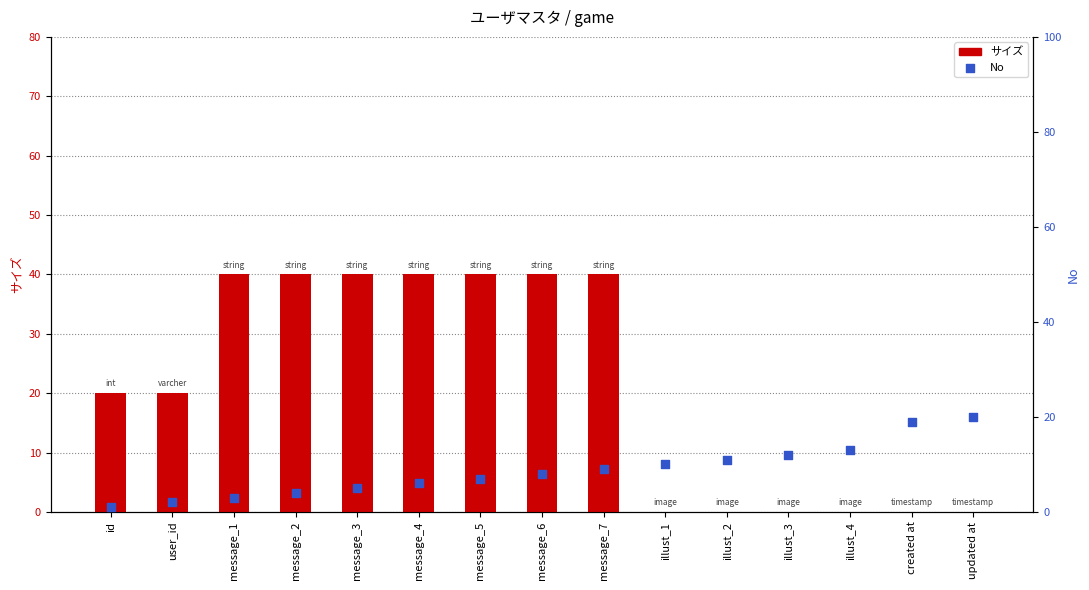

At how many categories does at least one series exceed 16?

11